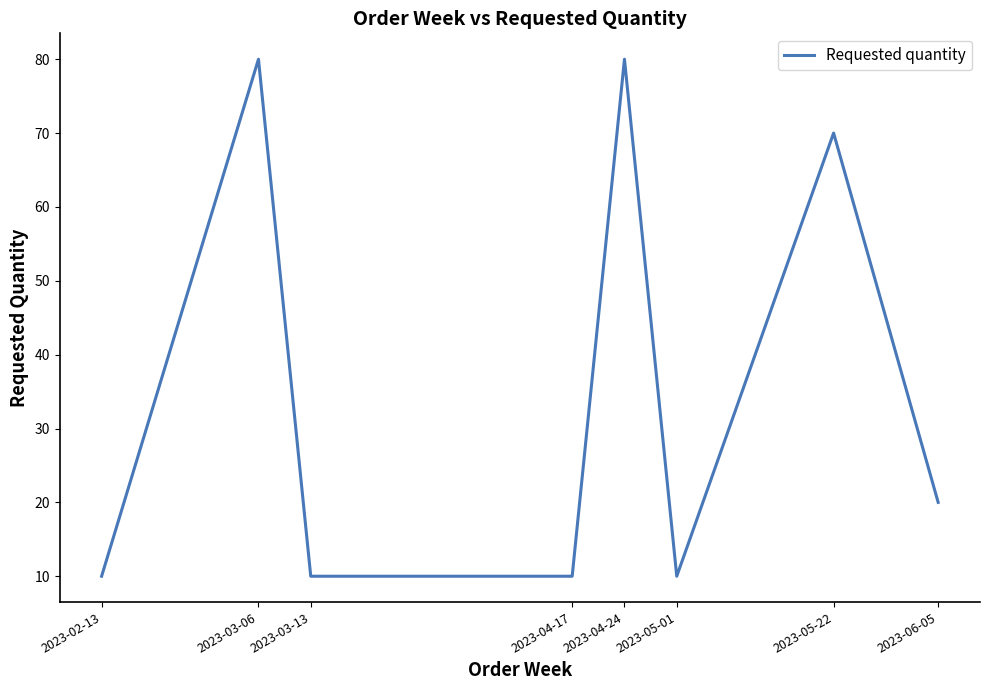

Does the chart have visible grid lines?

No